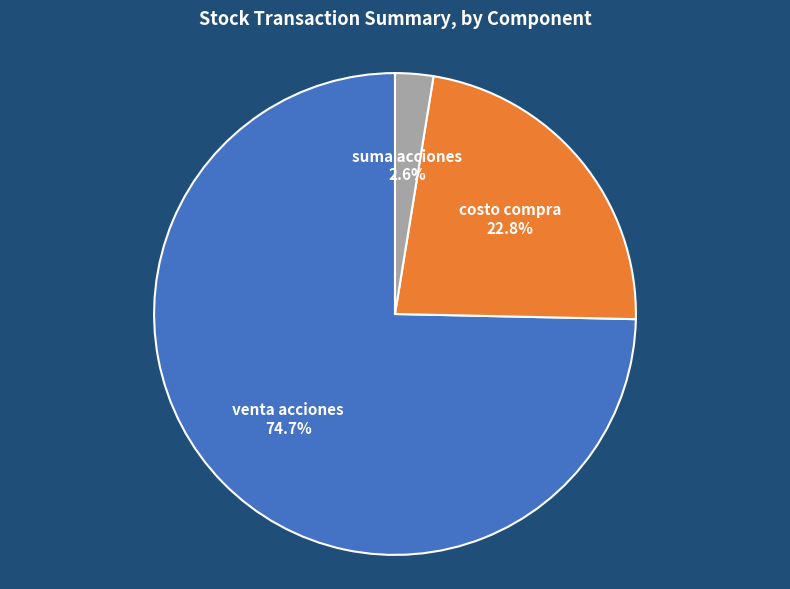

To the nearest percent, what is the combined percentage of suma acciones and venta acciones?

77%